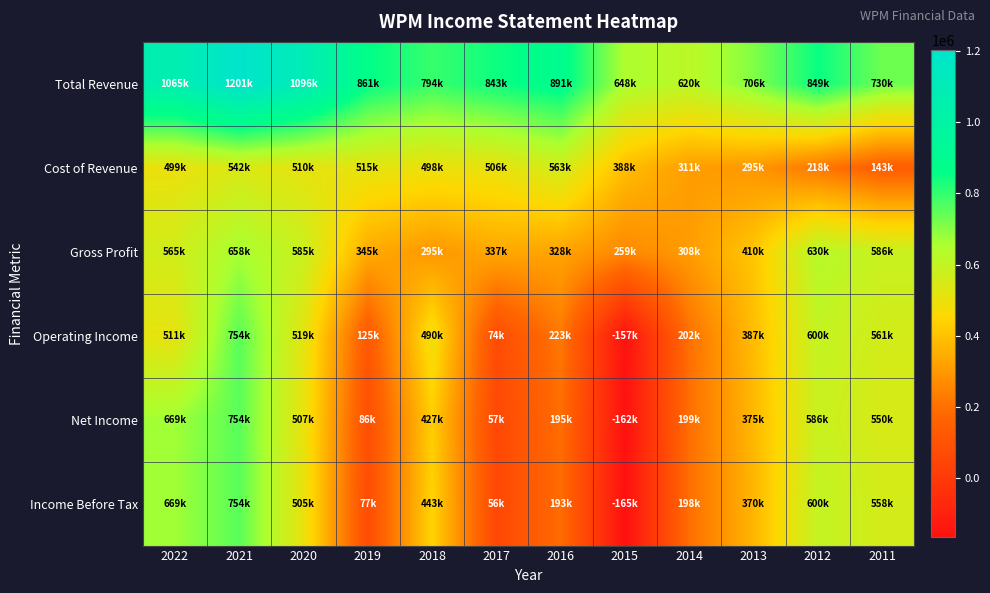

At how many categories does at least one series exceed 178623?

12